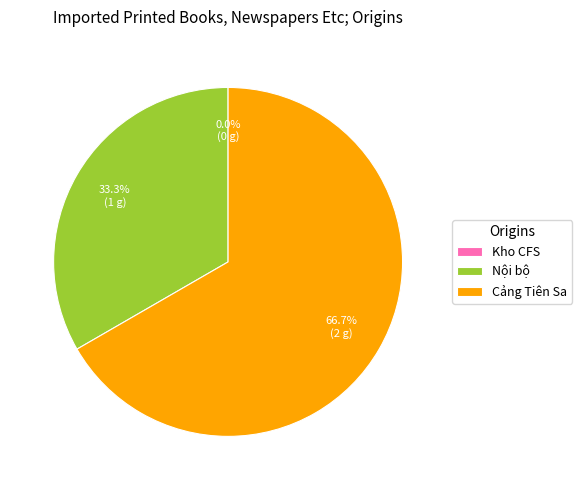

Do Cảng Tiên Sa and Kho CFS together represent more than half of the pie?

Yes